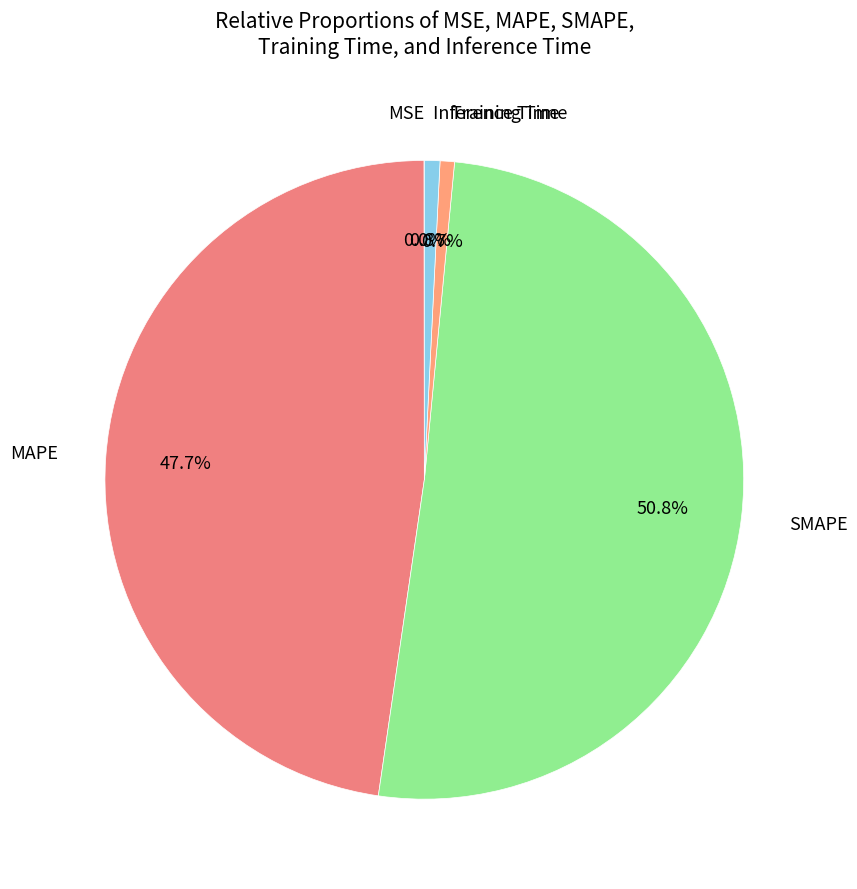

Which slice is the smallest?

MSE